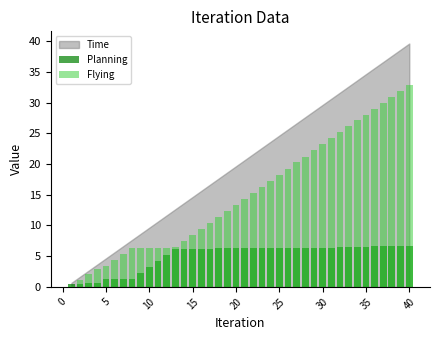

What is the highest value of the Flying series?

32.9